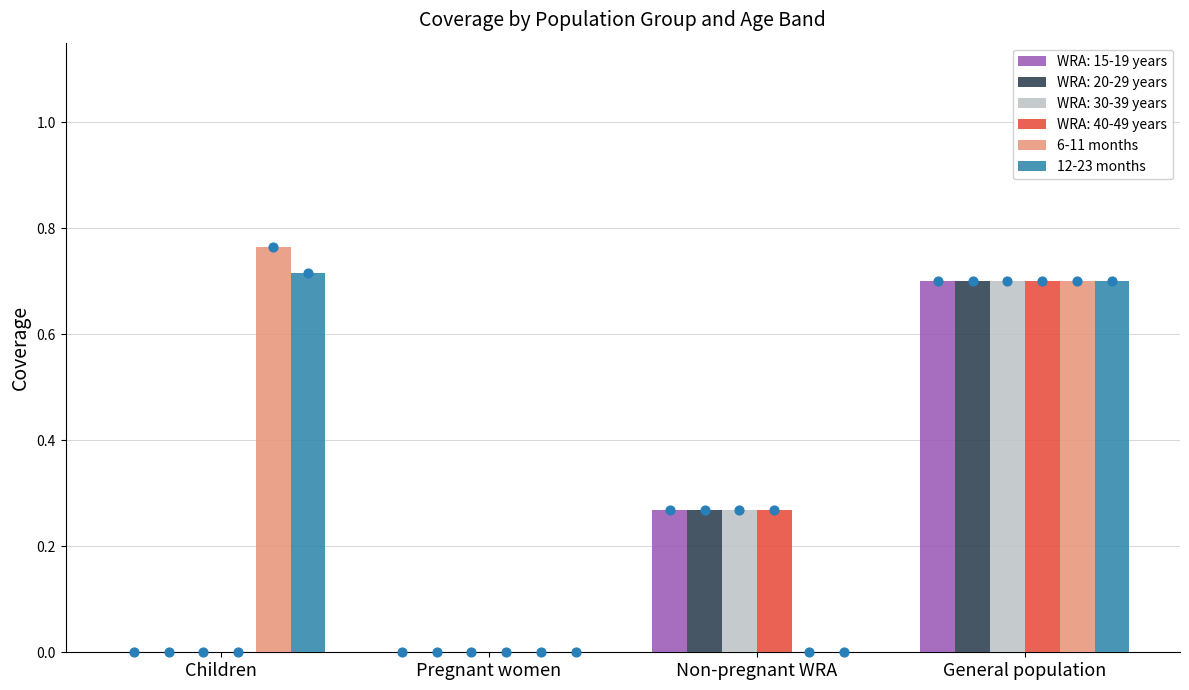

At how many categories does at least one series exceed 0?

2